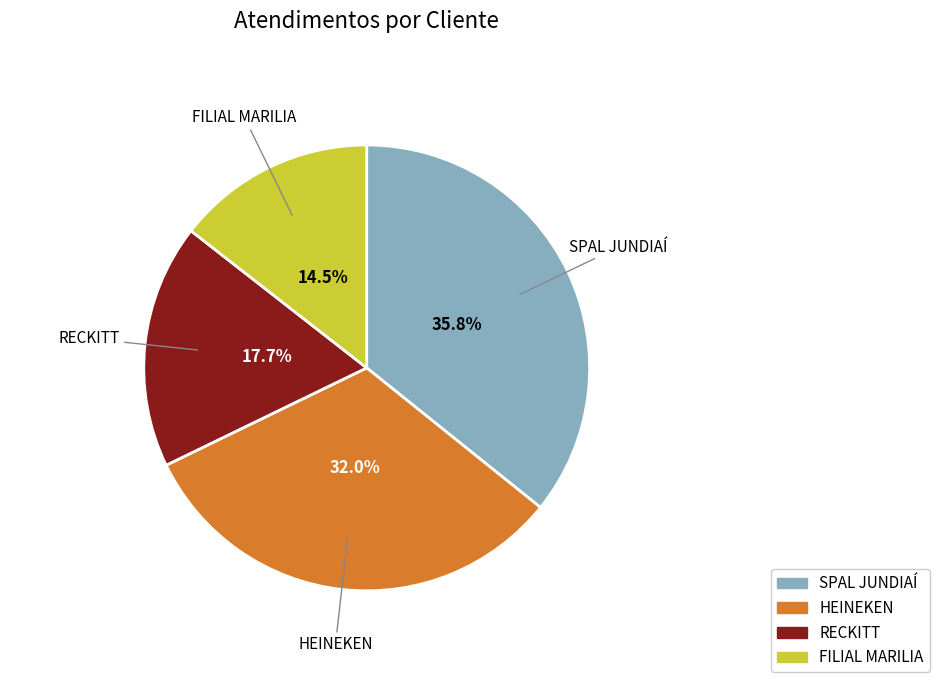

What portion of the pie excludes RECKITT?

82.3%